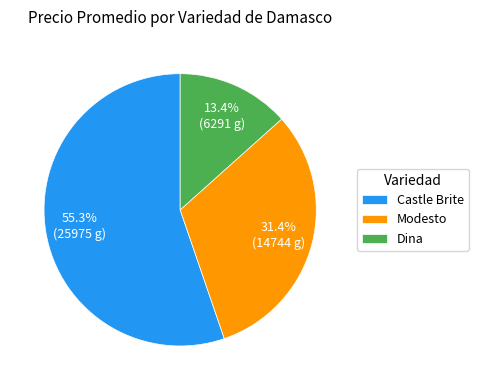

What percentage is NOT represented by Modesto?

68.6%